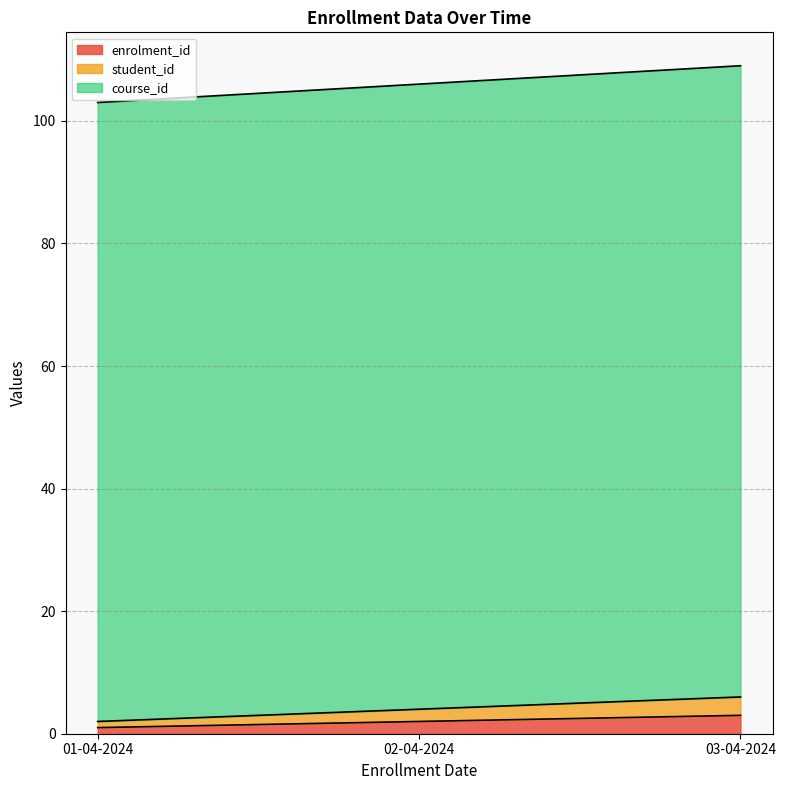

Which series has the largest total across all categories?

course_id